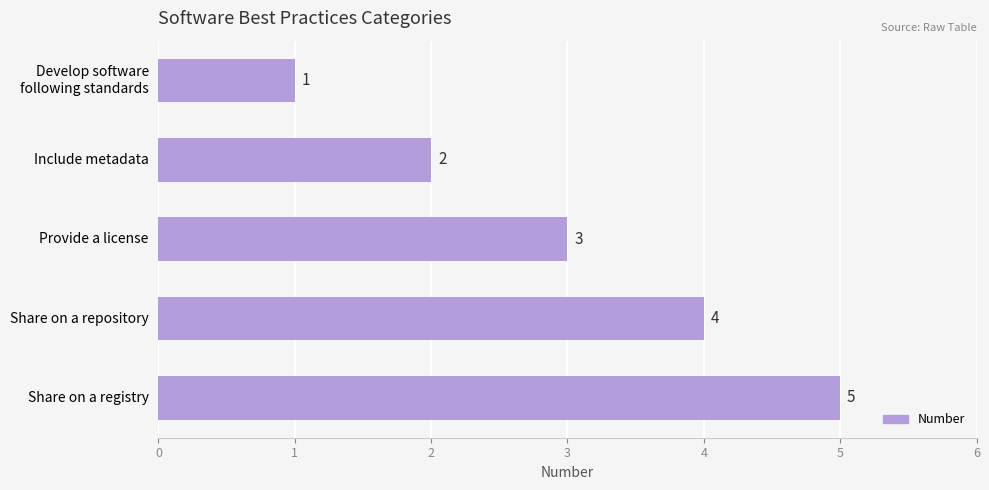

What is the difference between the second highest and minimum values?

3